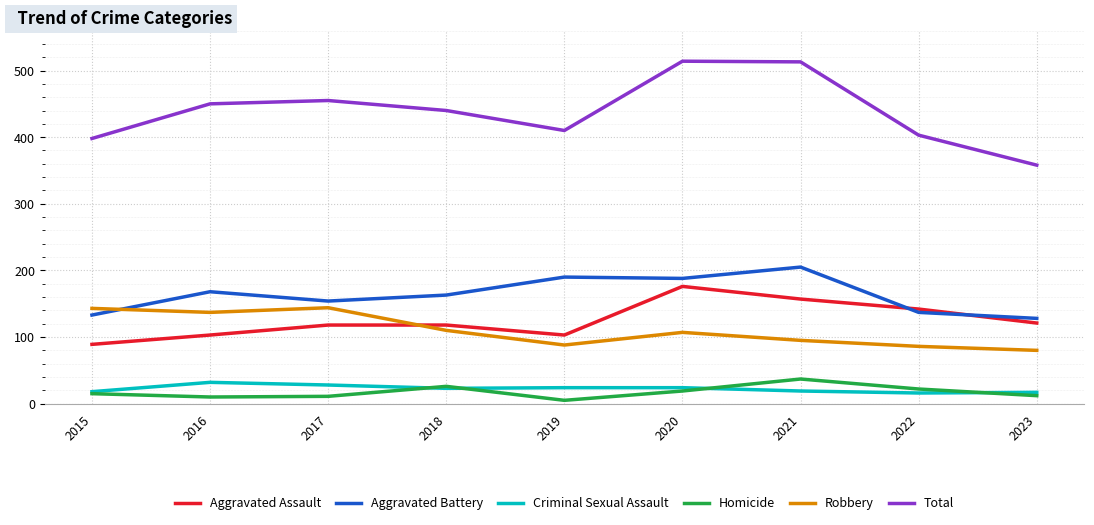

What is the difference between the Criminal Sexual Assault values at 2023 and 2018?

6